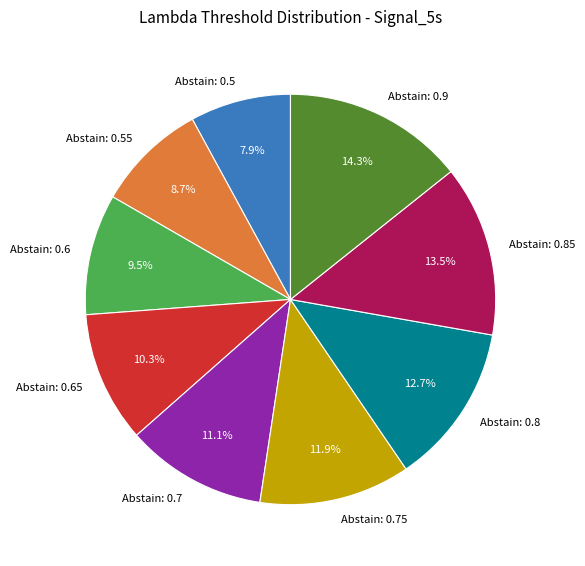

Is there any slice that represents more than half of the pie?

No